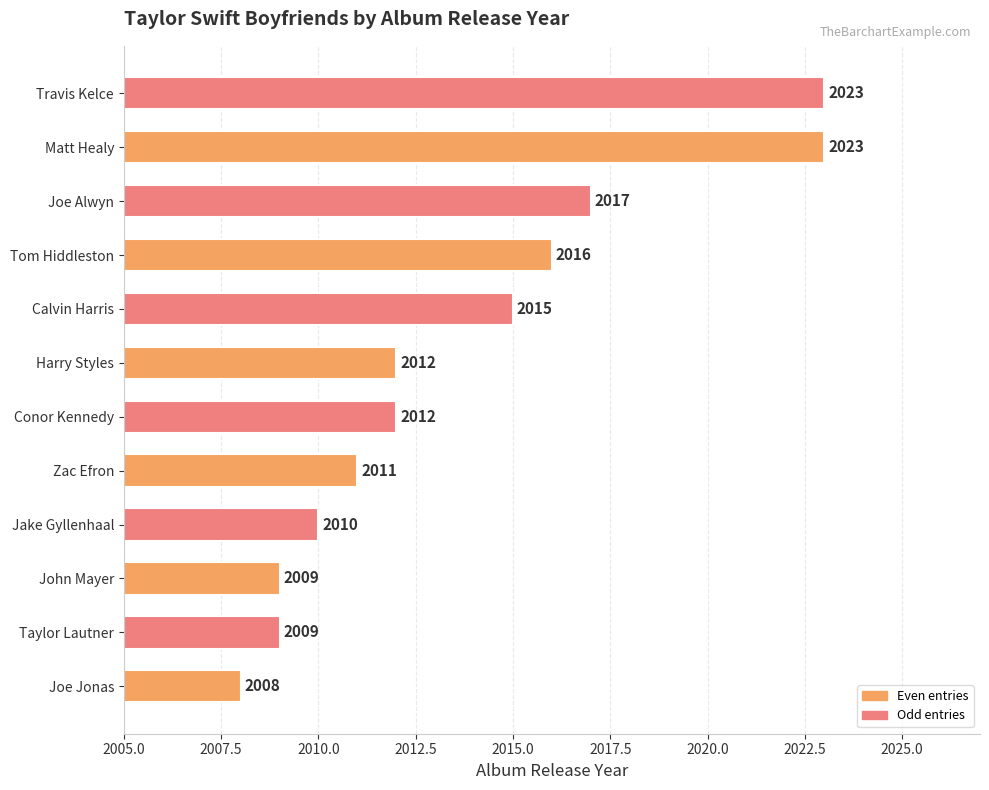

What is the ratio of the value at Tom Hiddleston to the value at Joe Alwyn?

1.0